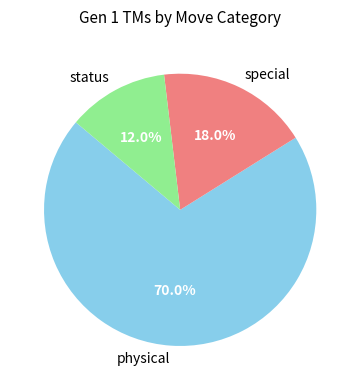

Which category accounts for the majority?

physical